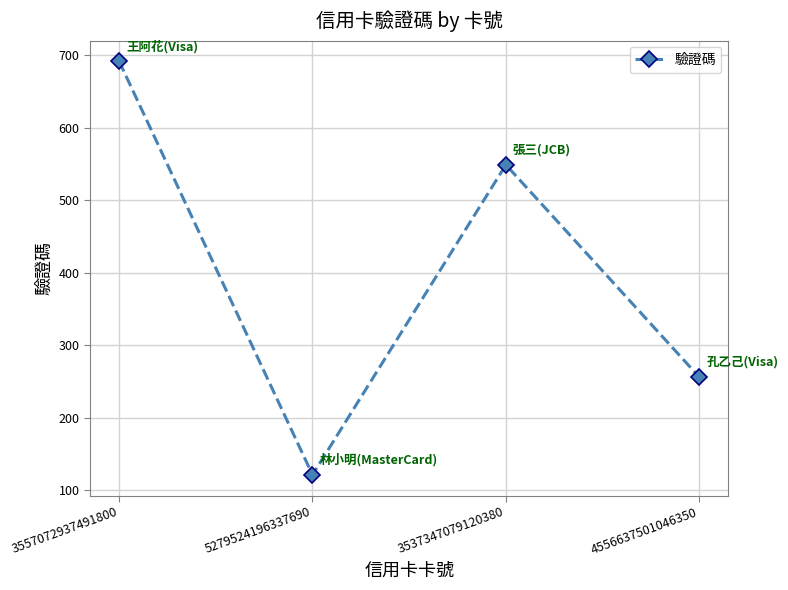

How many series are shown in this chart?

1